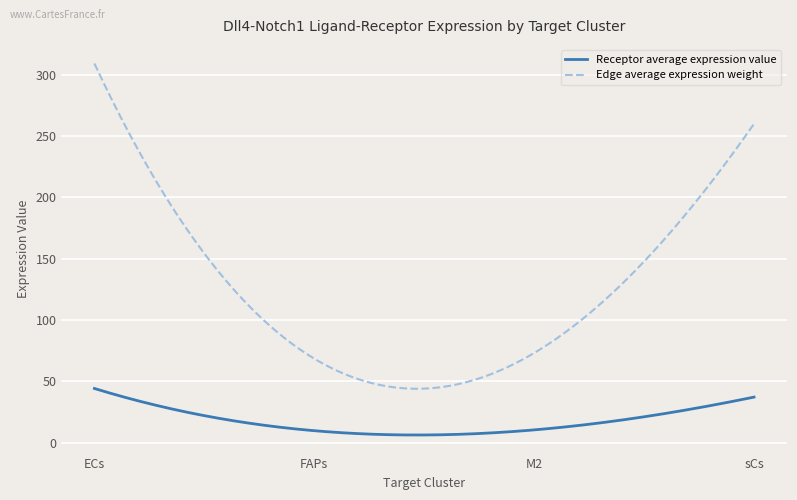

Which series has the largest total across all categories?

Edge average expression weight